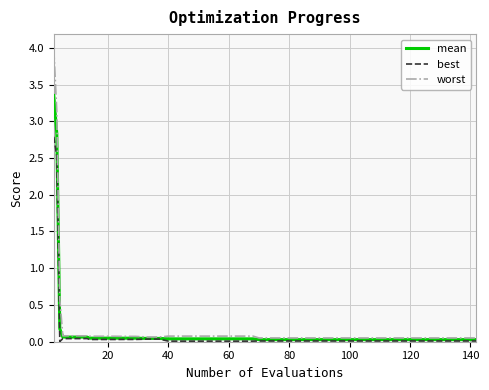

What is the highest value of the best series?

2.8